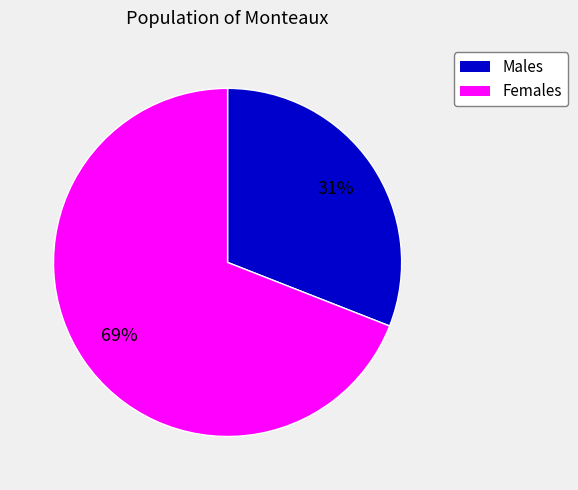

To the nearest percent, what is the average slice percentage?

50%